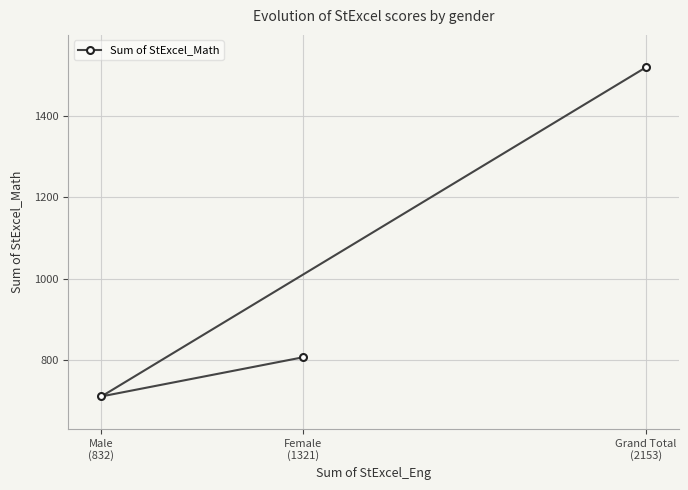

Reading left to right, list all the values displayed in this chart.

Male
(832)=711	Female
(1321)=807	Grand Total
(2153)=1518